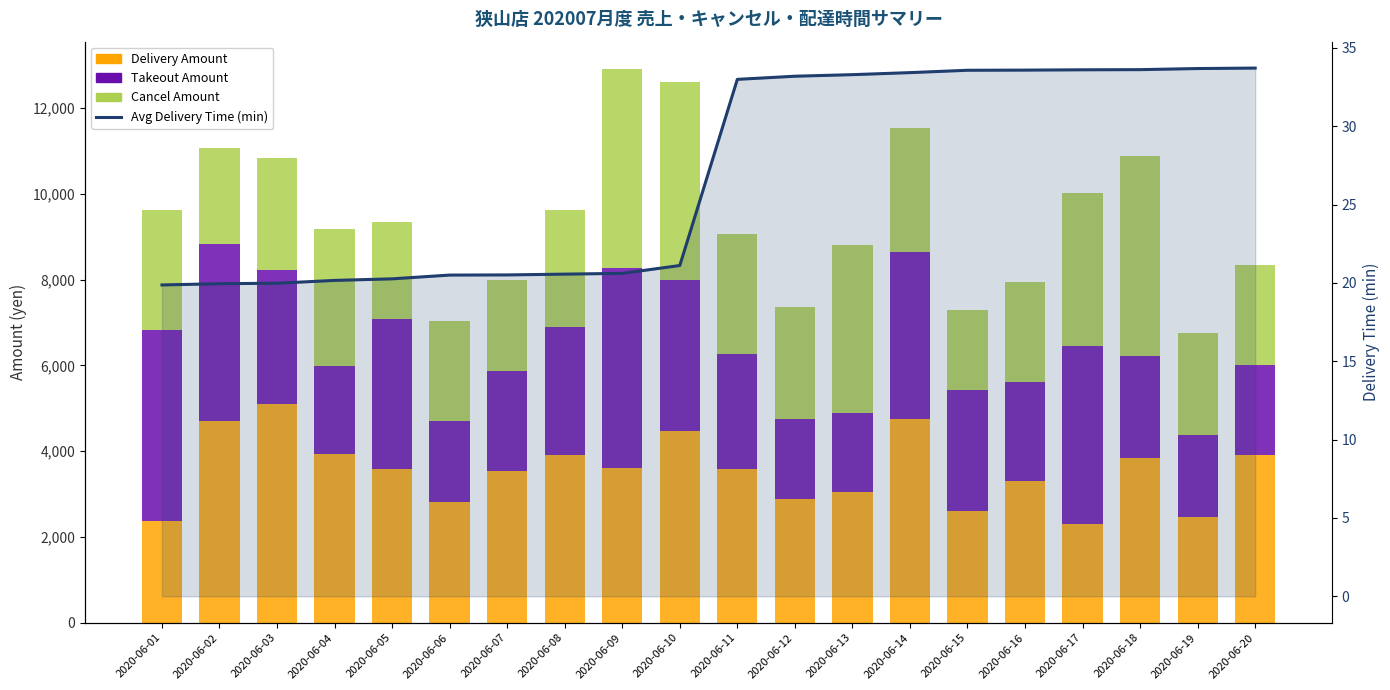

What is the spread (max minus min) of values at 2020-06-09?

4638.4